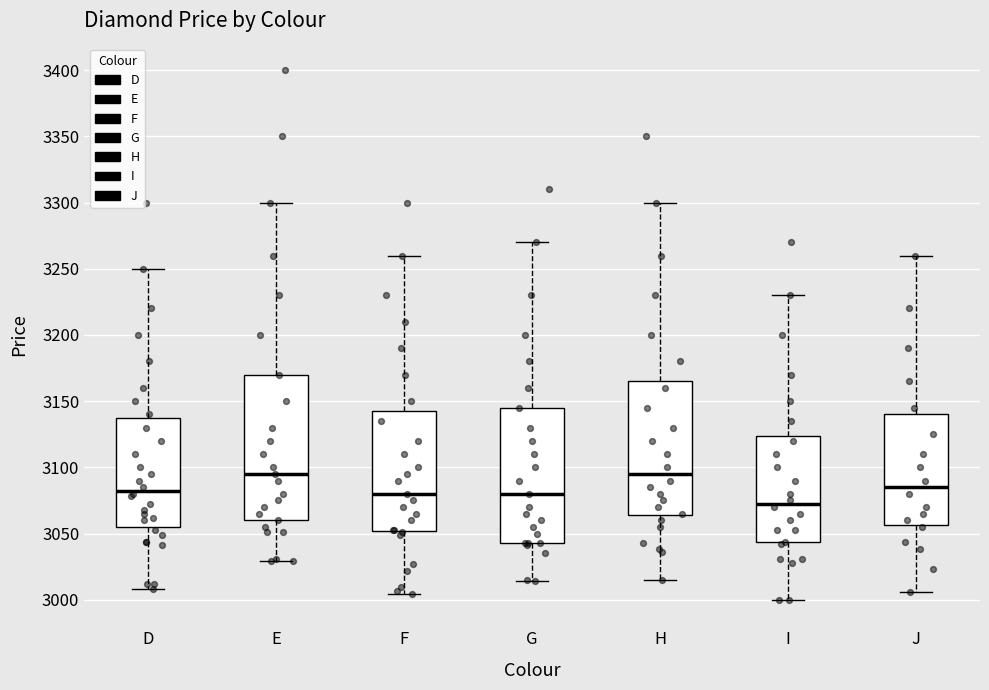

Where does the median line of the box for I sit on the y-axis? The values are not printed on the chart, so give them approximately, as read against the axis.

3075